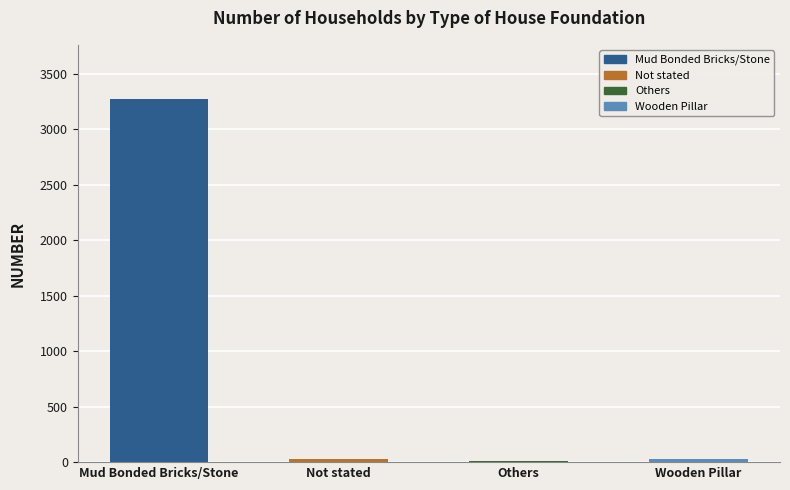

What is the greatest value displayed?

3270